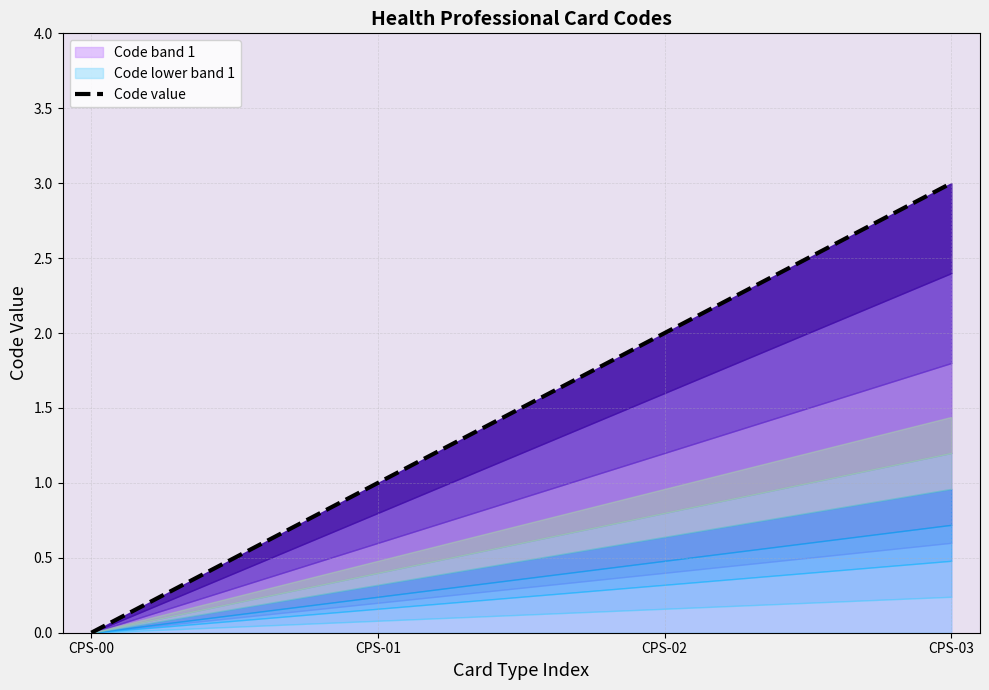

Count the values in the range 1 to 3.

3